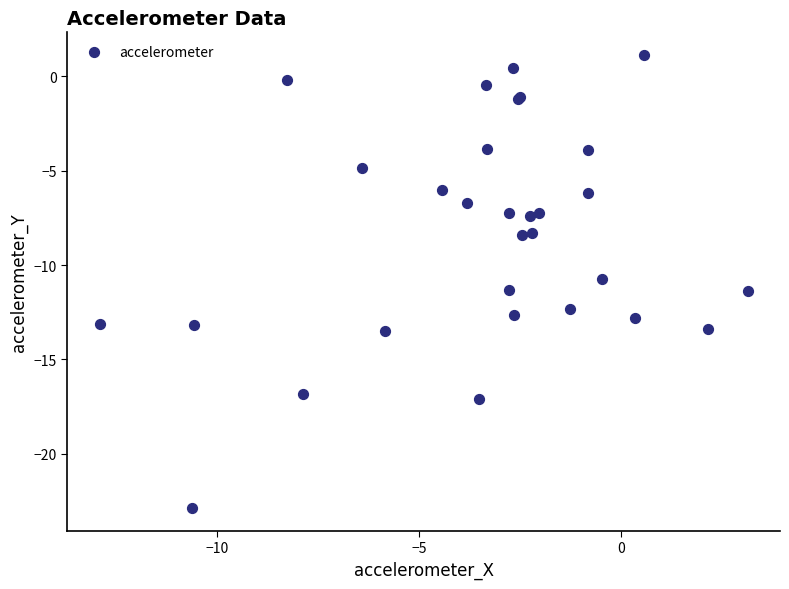

What Y value in the scatter plot is closest to -10?

-10.7